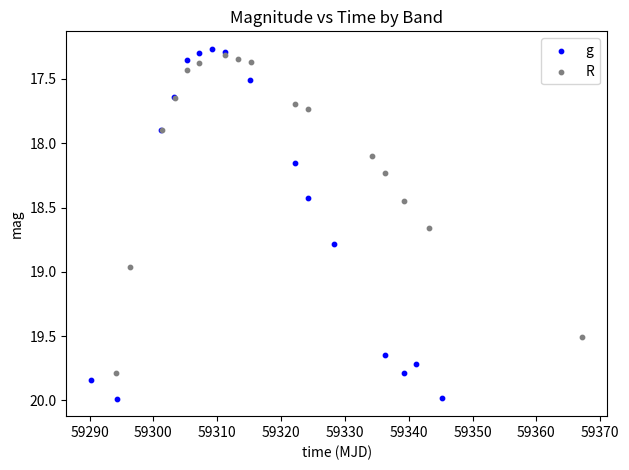

Which series reaches the maximum Y coordinate?

g